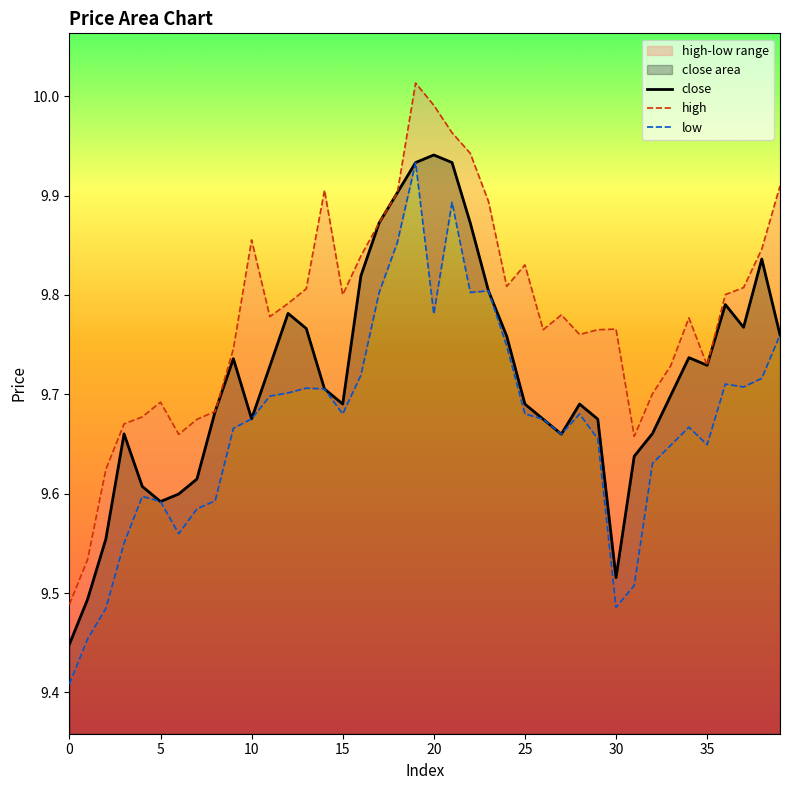

The value of close at 37 is 6.3. True or false?

False